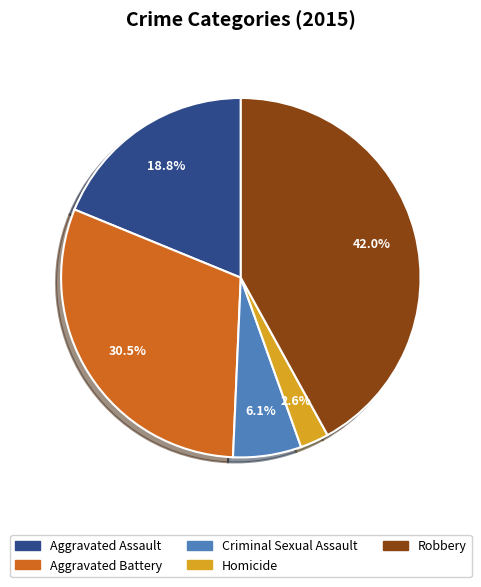

Rank the categories by value from lowest to highest.

Homicide, Criminal Sexual Assault, Aggravated Assault, Aggravated Battery, Robbery